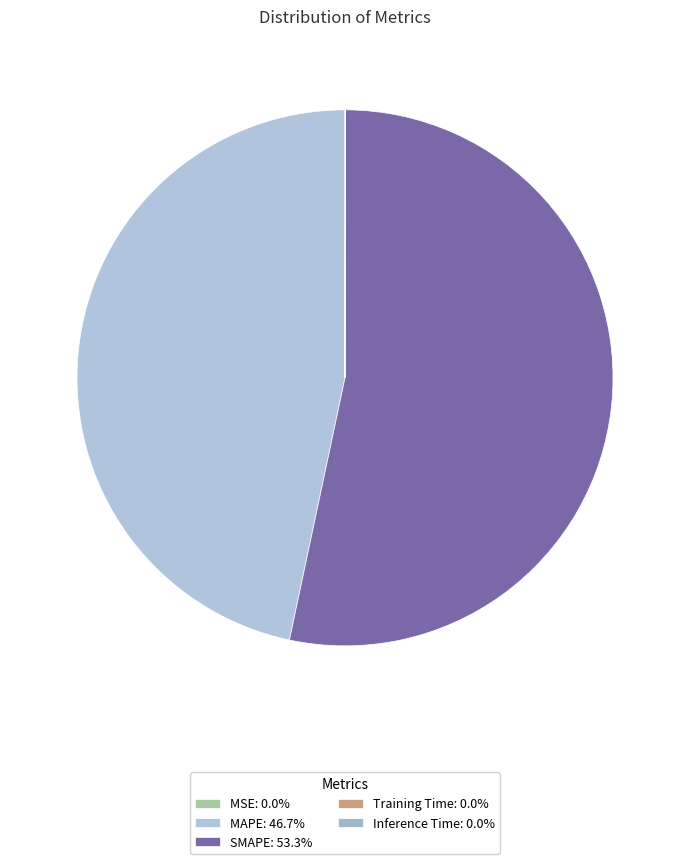

What is the ratio of the value at MAPE to the value at SMAPE?

0.9